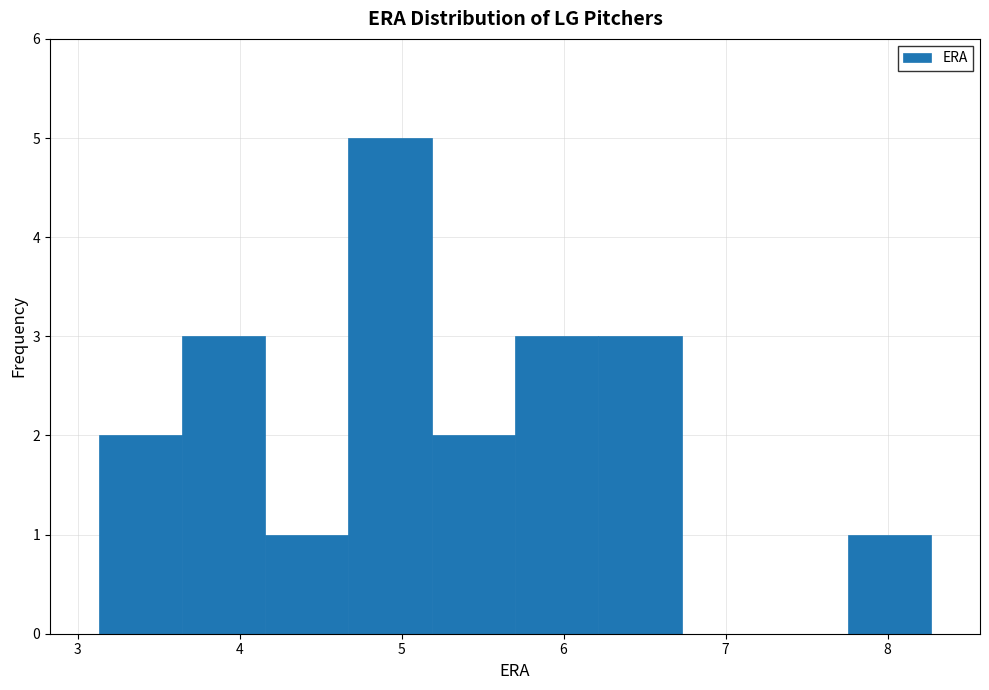

Reading left to right, transcribe this chart: for each bar, give the range it covers on the x-axis and its height. Neither the bar edges nor the heights are printed on the chart, so give them approximately, as read against the axes.

3.1 to 3.6: 2
3.6 to 4.2: 3
4.2 to 4.7: 1
4.7 to 5.2: 5
5.2 to 5.7: 2
5.7 to 6.2: 3
6.2 to 6.7: 3
6.7 to 7.2: 0
7.2 to 7.8: 0
7.8 to 8.3: 1